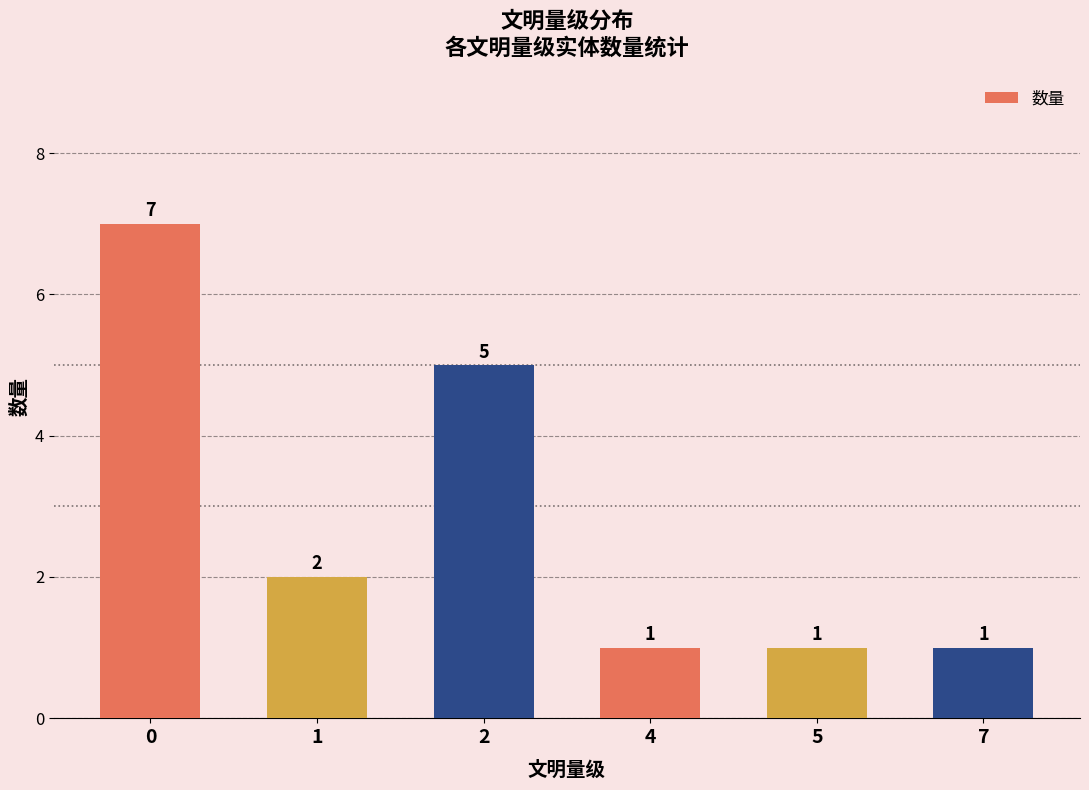

What is the difference between the values at 7 and 1?

1